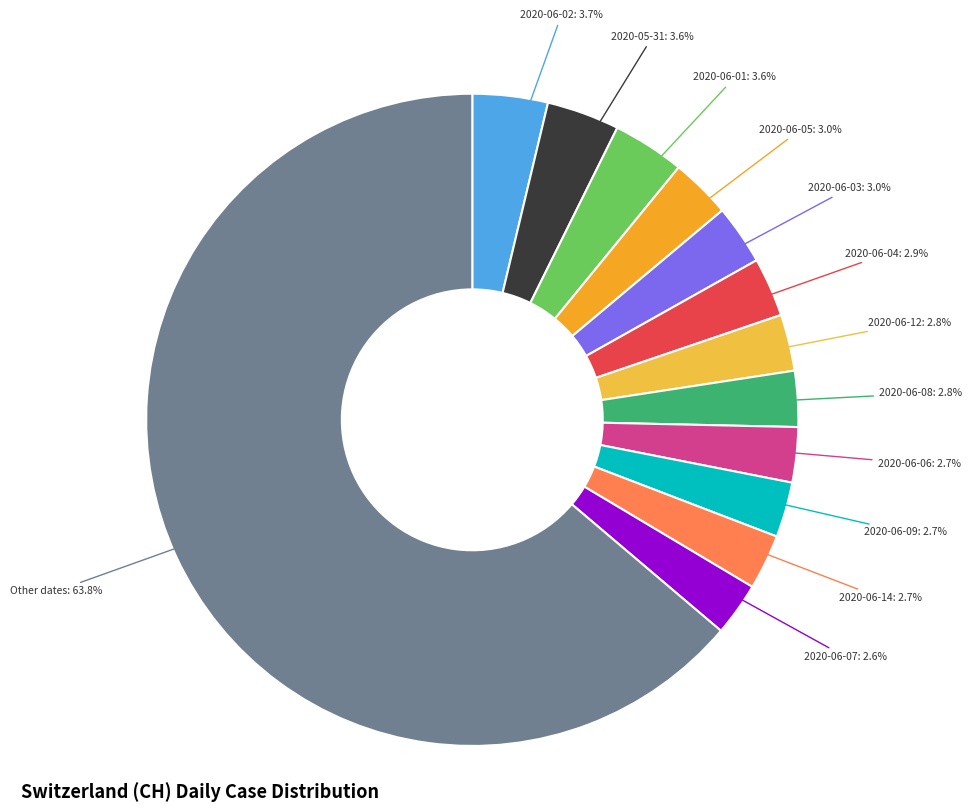

Does any single category account for the majority?

Yes